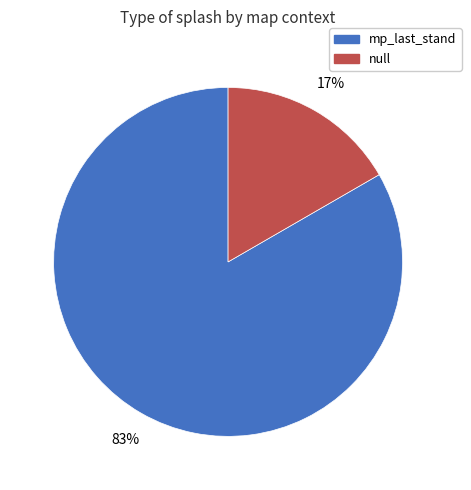

Which category has the biggest portion of the pie?

mp_last_stand